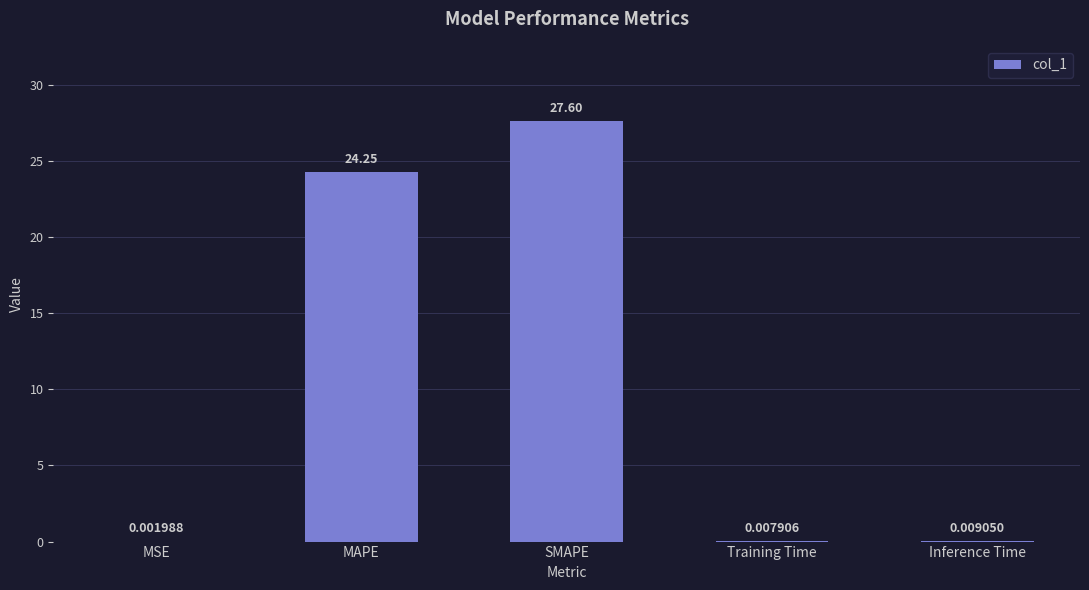

What is the average value?

10.4